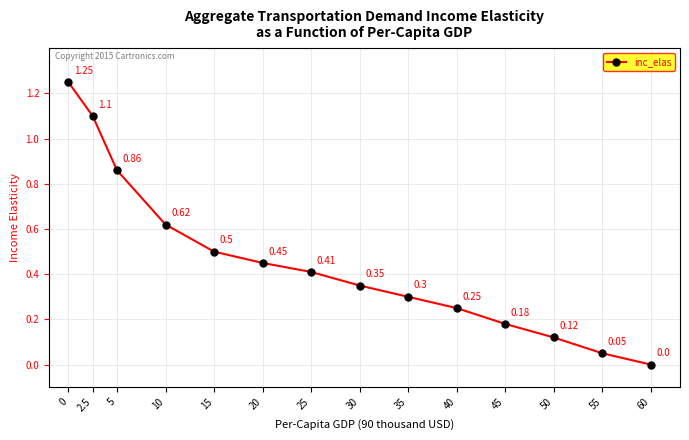

At which label is the value closest to 0?

60